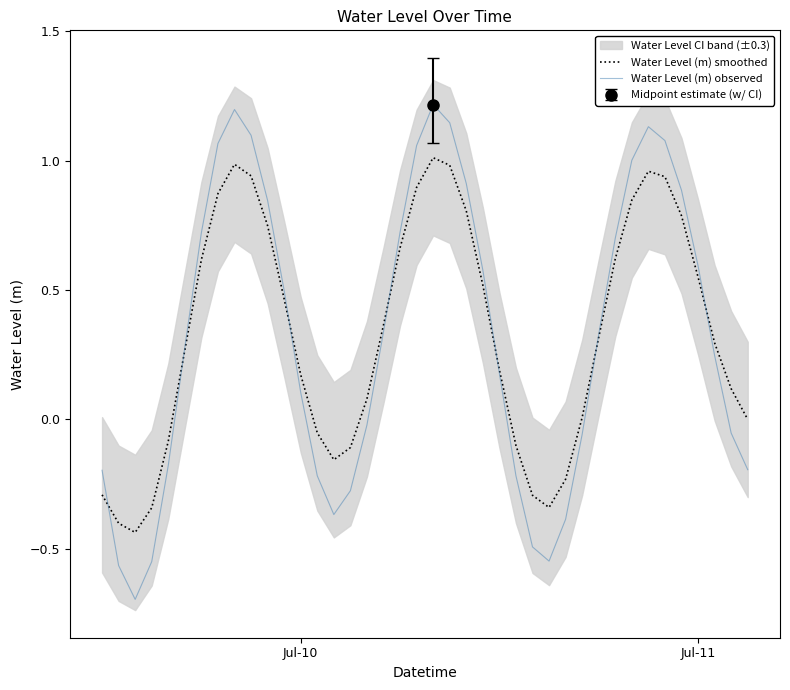

What is the highest value of the Water Level (m) observed series?

1.2